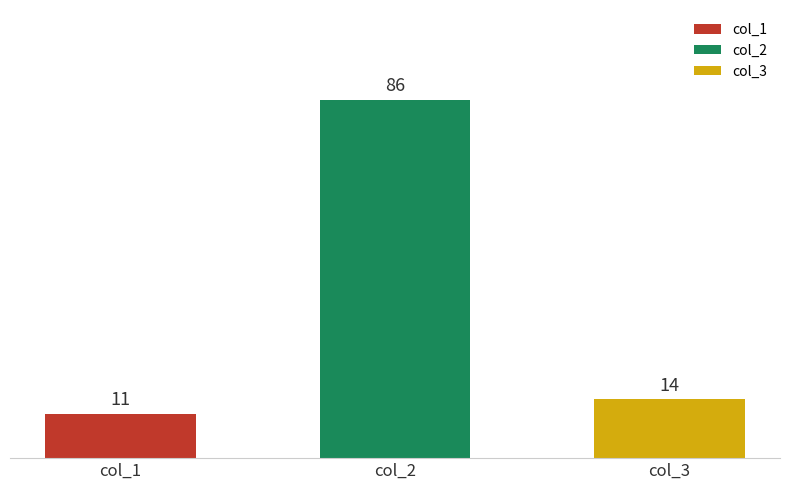

The col_3 series shows 4 at 85. True or false?

False